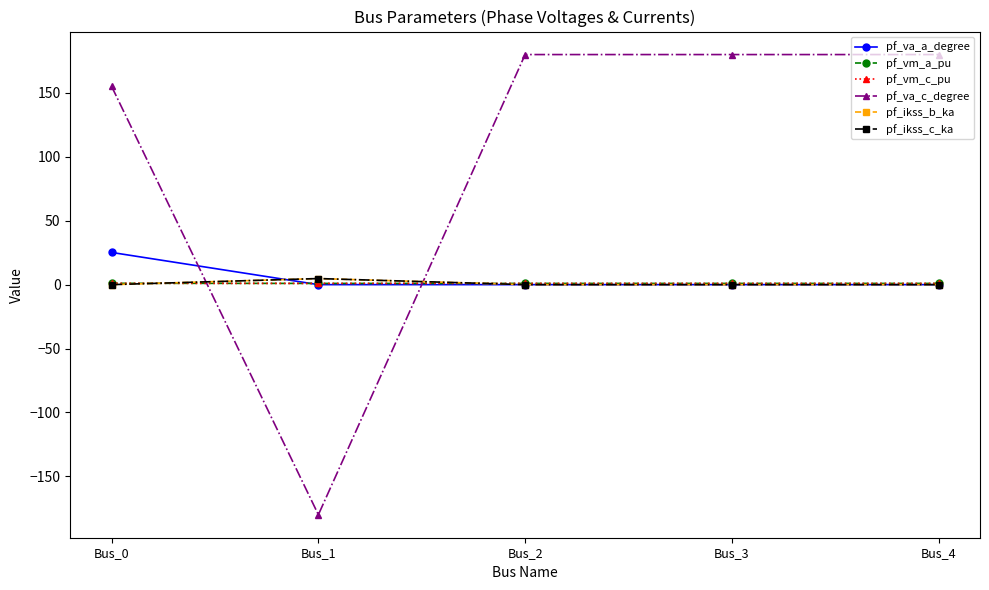

Reading right to left, what are all the values shown in this chart?

pf_va_a_degree: Bus_4=0.0	Bus_3=0.0	Bus_2=0.0	Bus_1=-0.0	Bus_0=25.2
pf_vm_a_pu: Bus_4=1.0	Bus_3=1.0	Bus_2=1.0	Bus_1=1.0	Bus_0=1.0
pf_vm_c_pu: Bus_4=1.0	Bus_3=1.0	Bus_2=1.0	Bus_1=1.0	Bus_0=1.1
pf_va_c_degree: Bus_4=180.0	Bus_3=180.0	Bus_2=180.0	Bus_1=-180.0	Bus_0=155.1
pf_ikss_b_ka: Bus_4=0.0	Bus_3=0.0	Bus_2=0.0	Bus_1=4.8	Bus_0=0.0
pf_ikss_c_ka: Bus_4=0.0	Bus_3=0.0	Bus_2=0.0	Bus_1=4.8	Bus_0=0.0